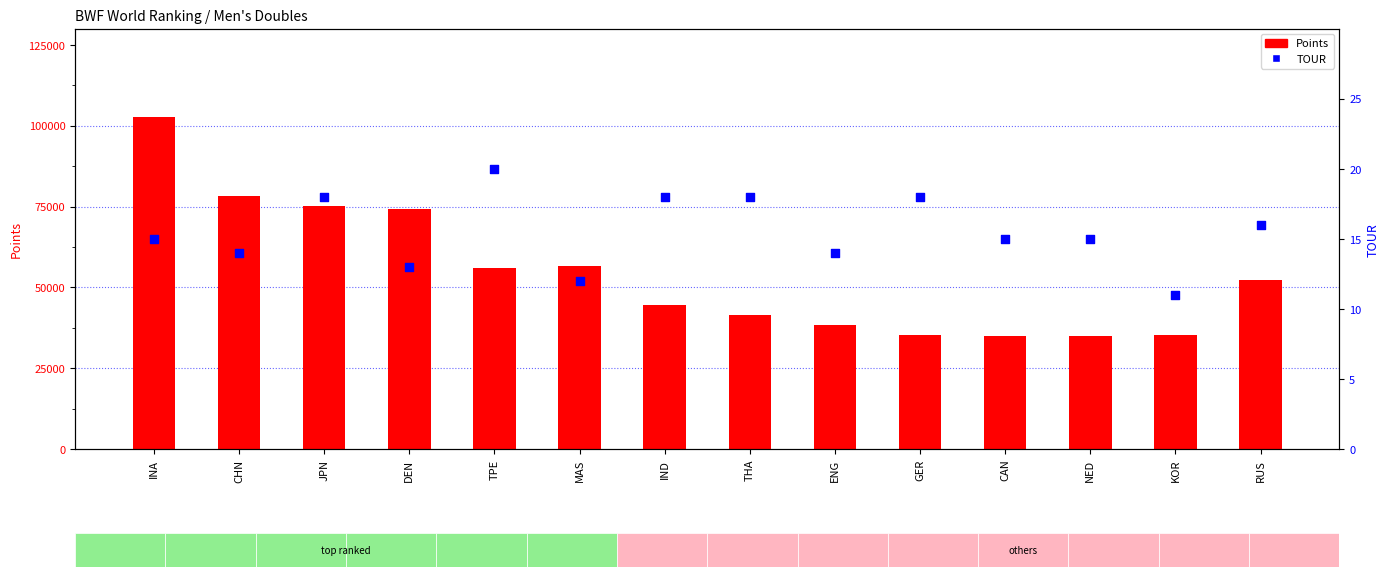

What is the total value across all series at JPN?

75303.4